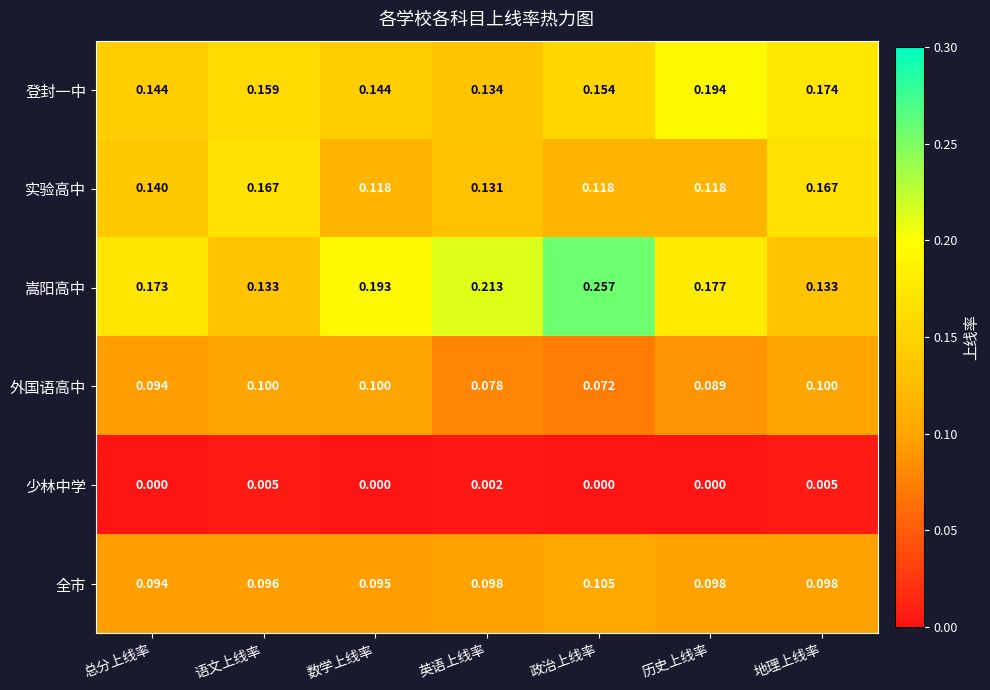

Count the number of categories in the chart.

7